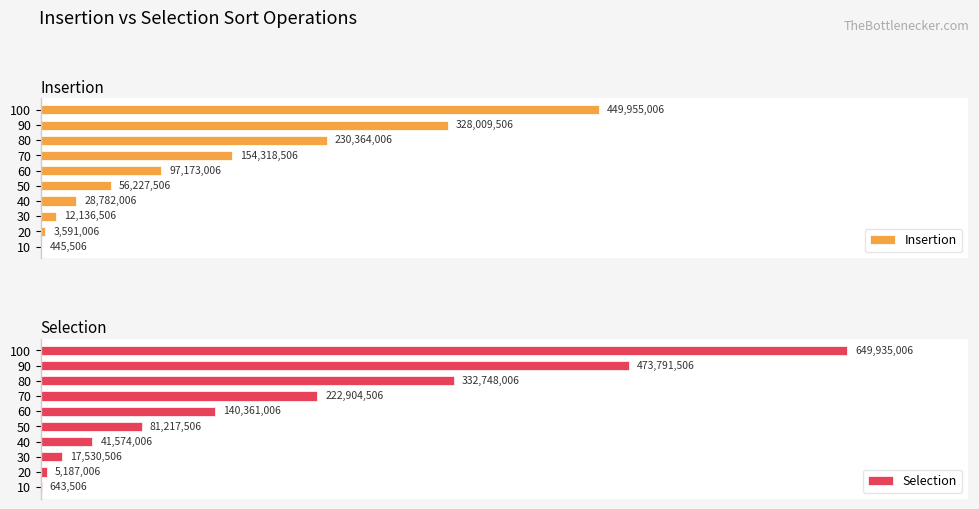

Which series changed the most between 30 and 40?

Selection